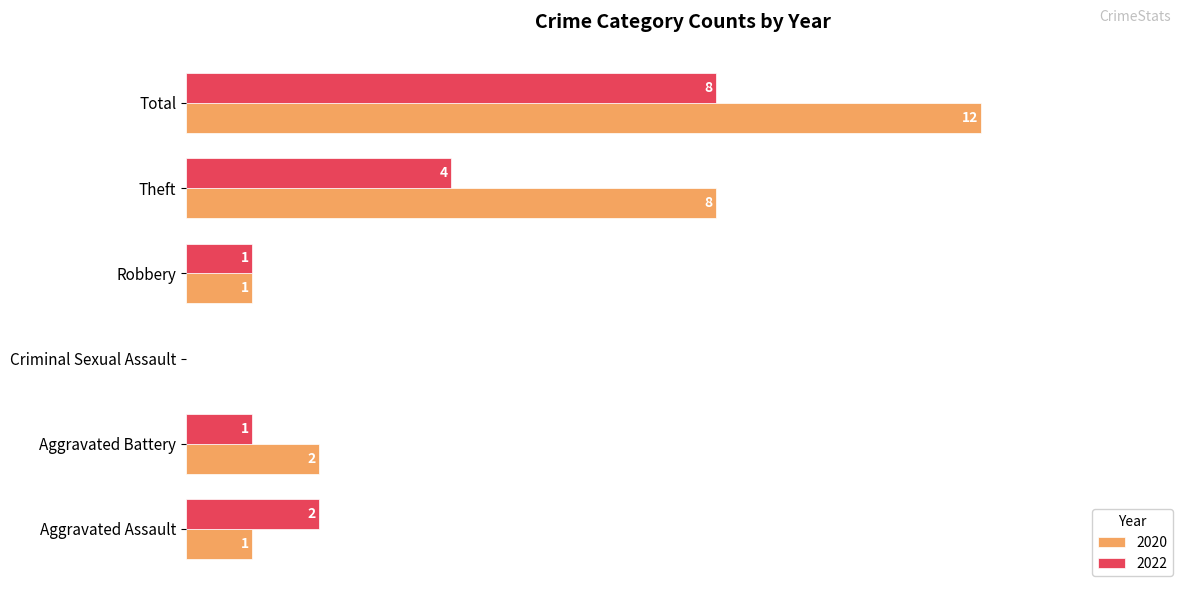

At which label is 2022 closest to 4?

Theft